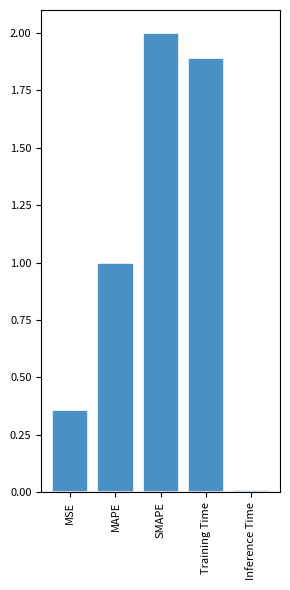

What is the sum of all values?

5.3